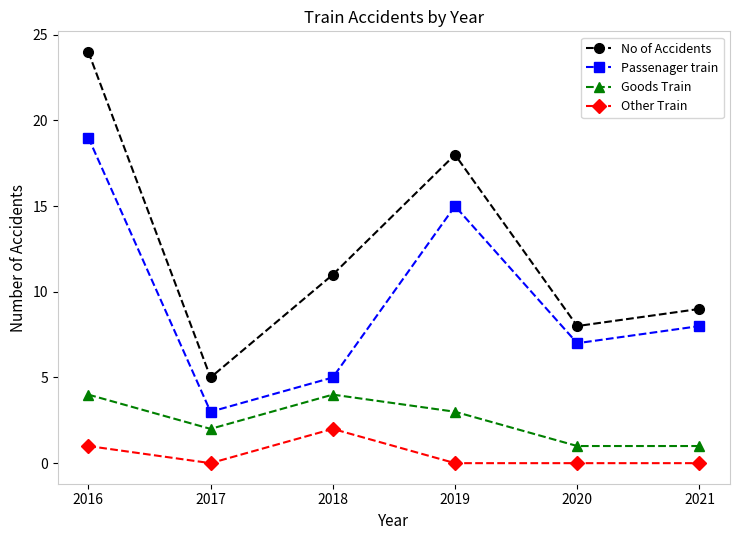

List the series in order of their overall mean, highest first.

No of Accidents, Passenager train, Goods Train, Other Train